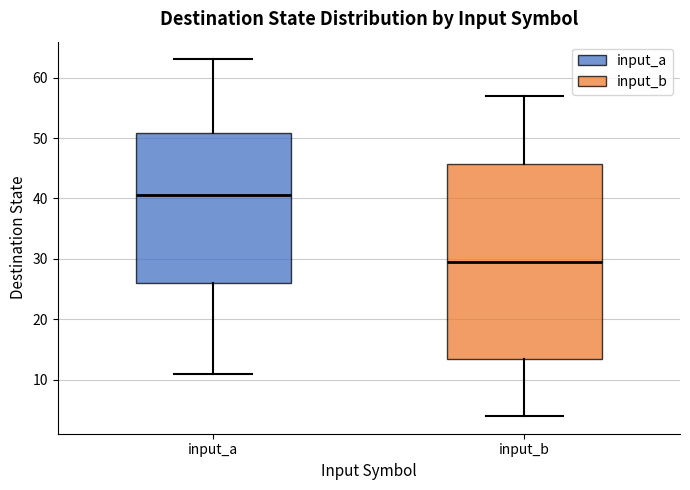

Reading left to right, transcribe this box plot: for each box, give where its median line is, the range the box spans, and where its two whiskers end, as read against the y-axis. The values are not printed on the chart, so give them approximately, as read against the axis.

input_a: median 41, box 26 to 51, whiskers 11 to 63
input_b: median 30, box 14 to 46, whiskers 4 to 57